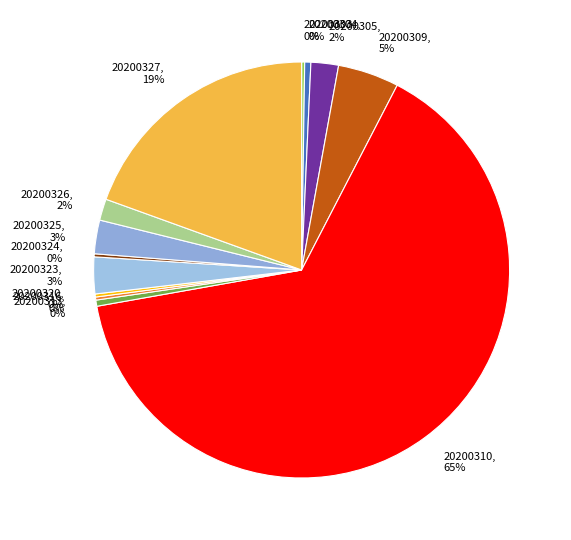

Which slice is the largest?

20200310